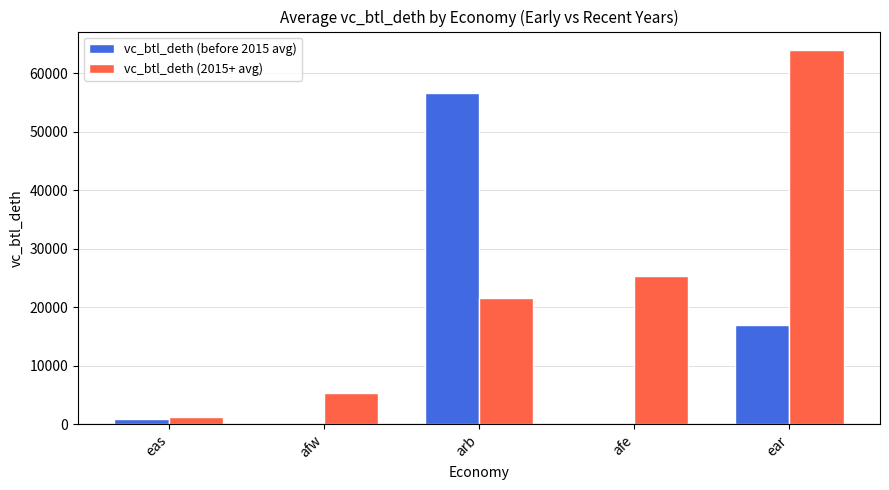

Which series has the largest total across all categories?

vc_btl_deth (2015+ avg)